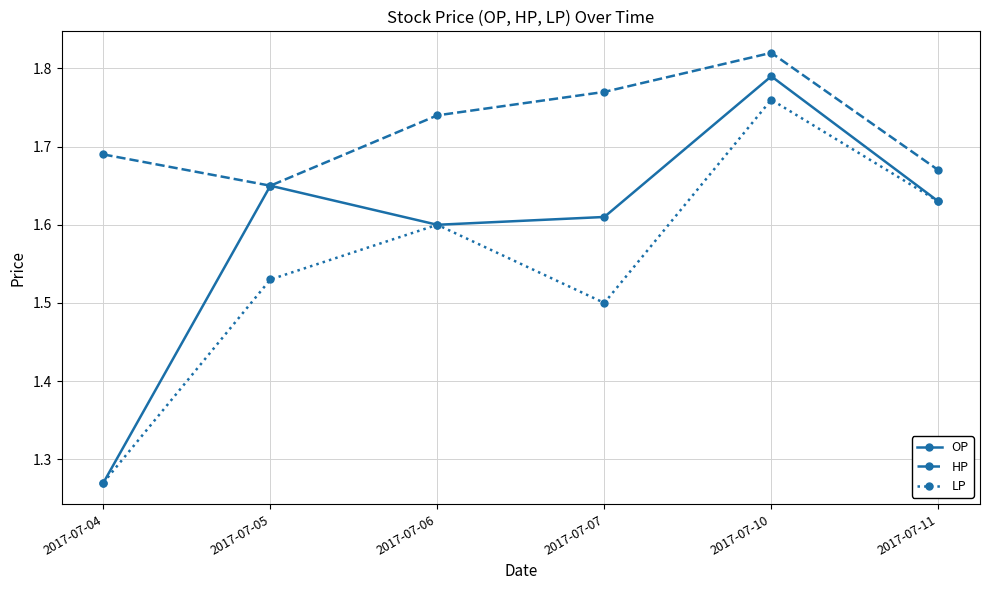

Does the chart have visible grid lines?

Yes